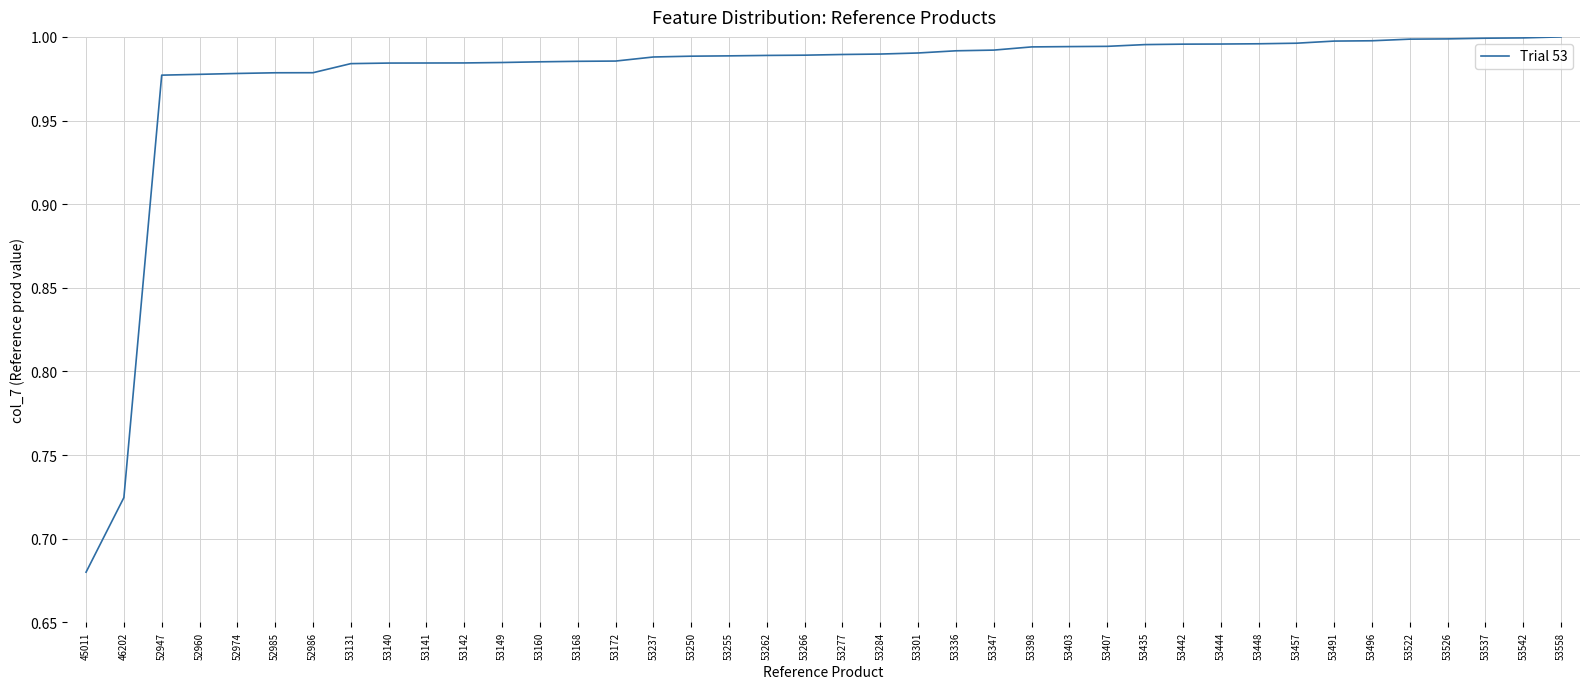

Count the number of data series in this chart.

1